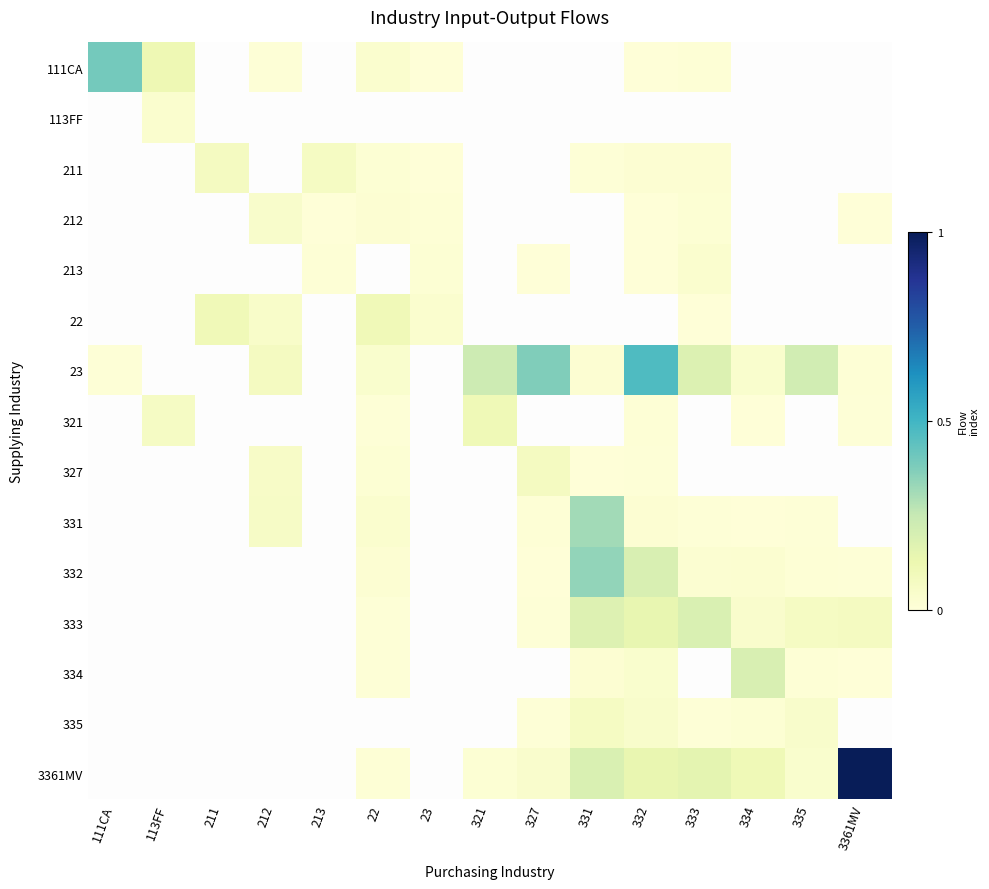

Rank the categories by 332 value from highest to lowest.

331, 332, 334, 333, 22, 335, 3361MV, 327, 23, 212, 321, 111CA, 113FF, 211, 213